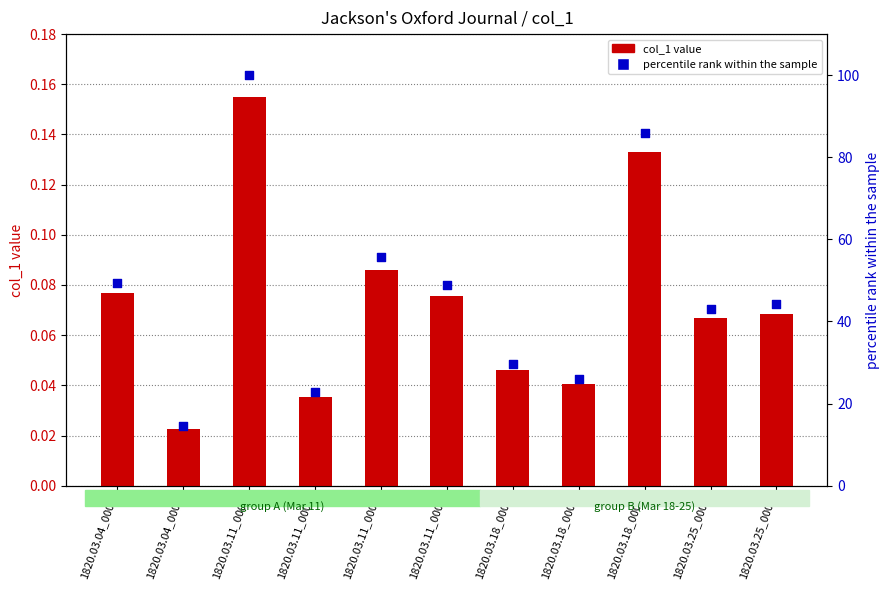

What is the total value across all series at 1820.03.25_0004?

44.4